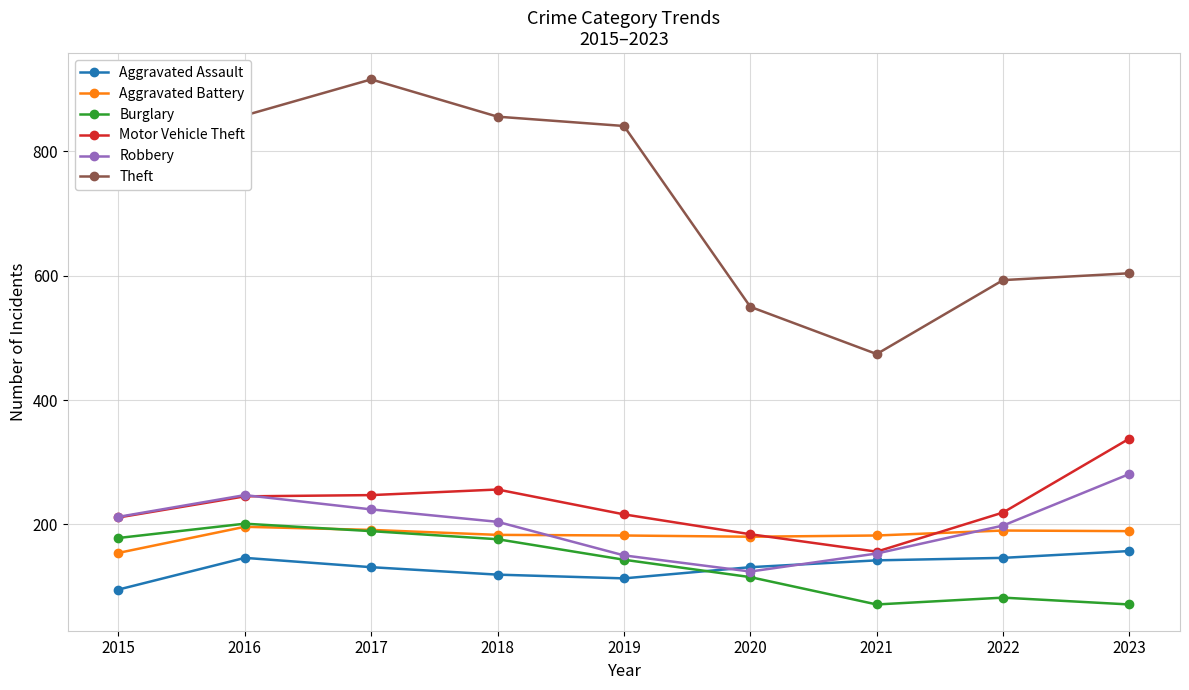

Count the number of categories in the chart.

9